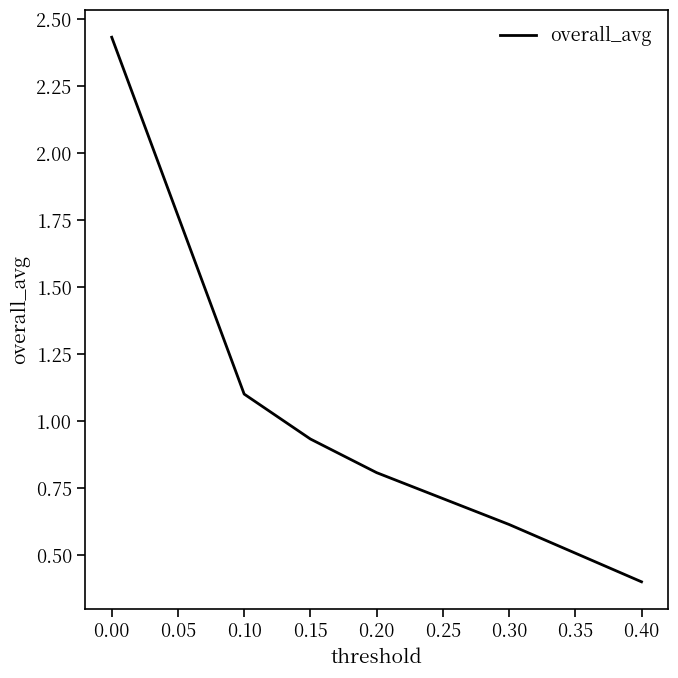

Which category has the lowest value across all series?

0.40